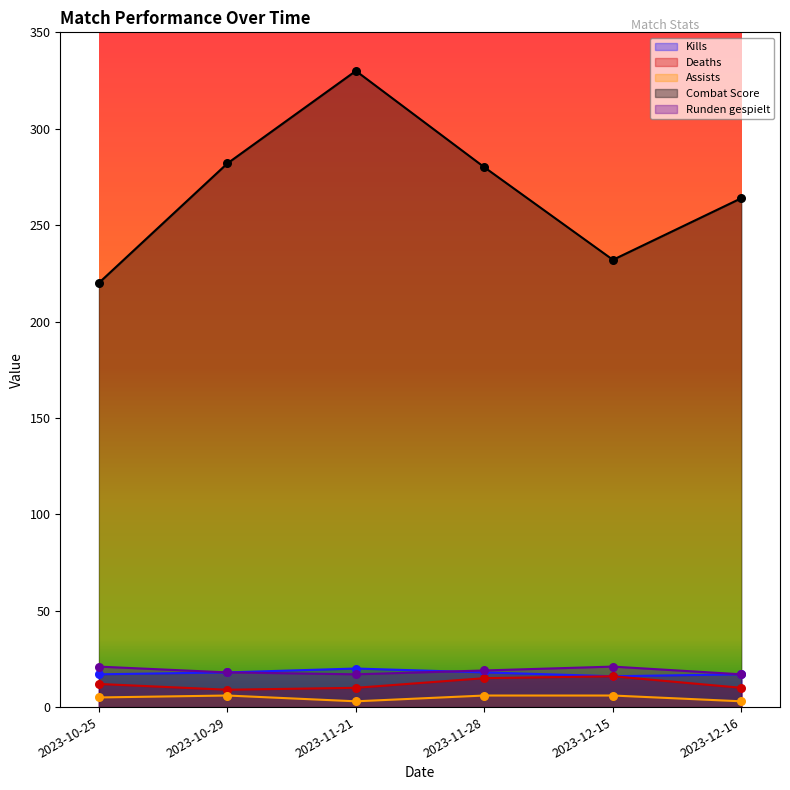

At which category is the sum across all series the highest?

2023-11-21